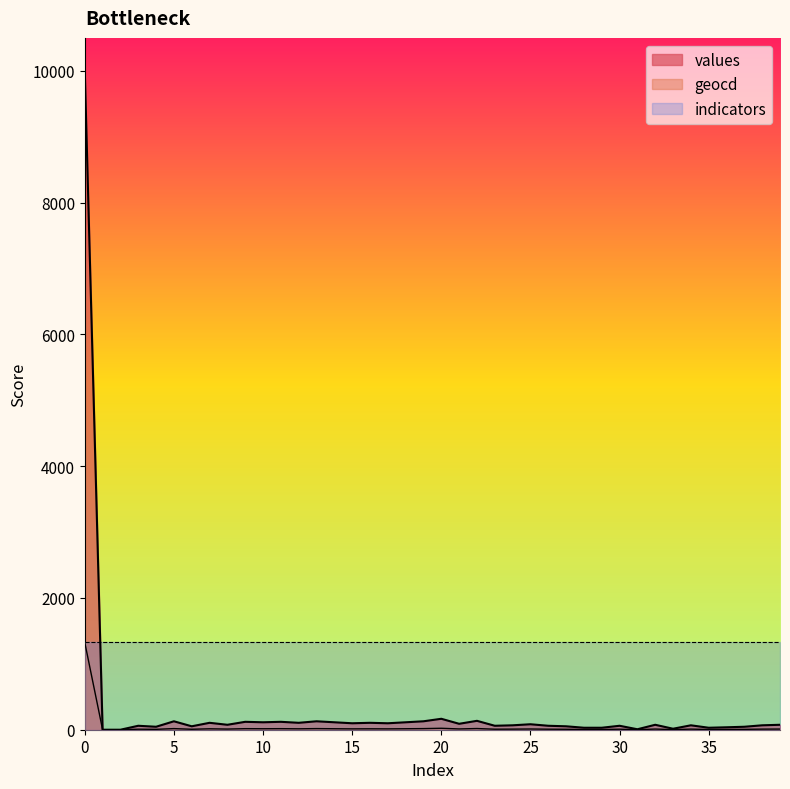

True or false: geocd has a value of 12 at 27.

False